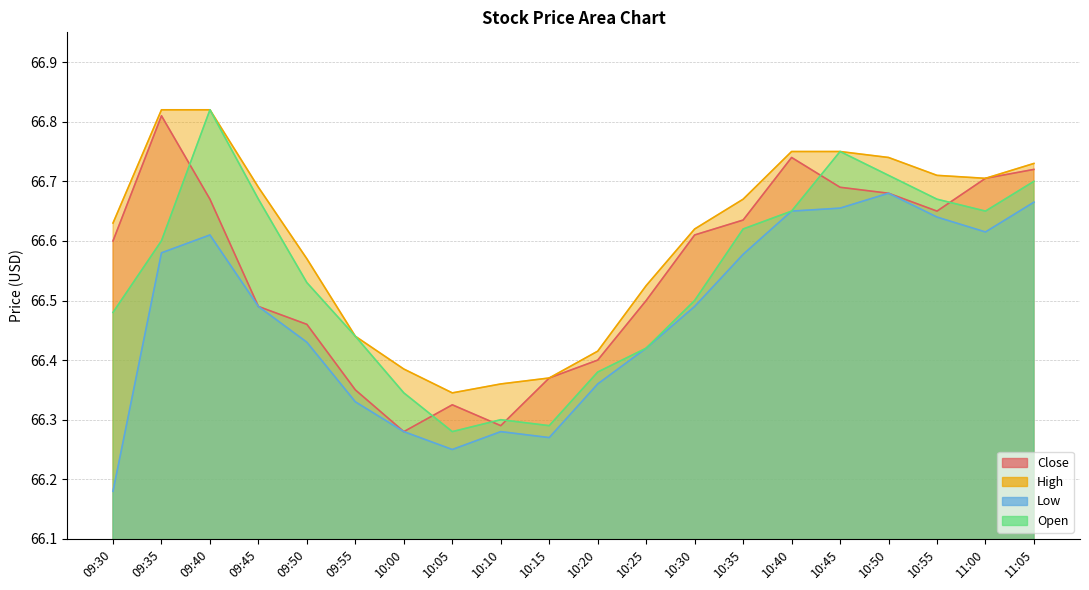

What is the label of the 15th point from the right?

09:55